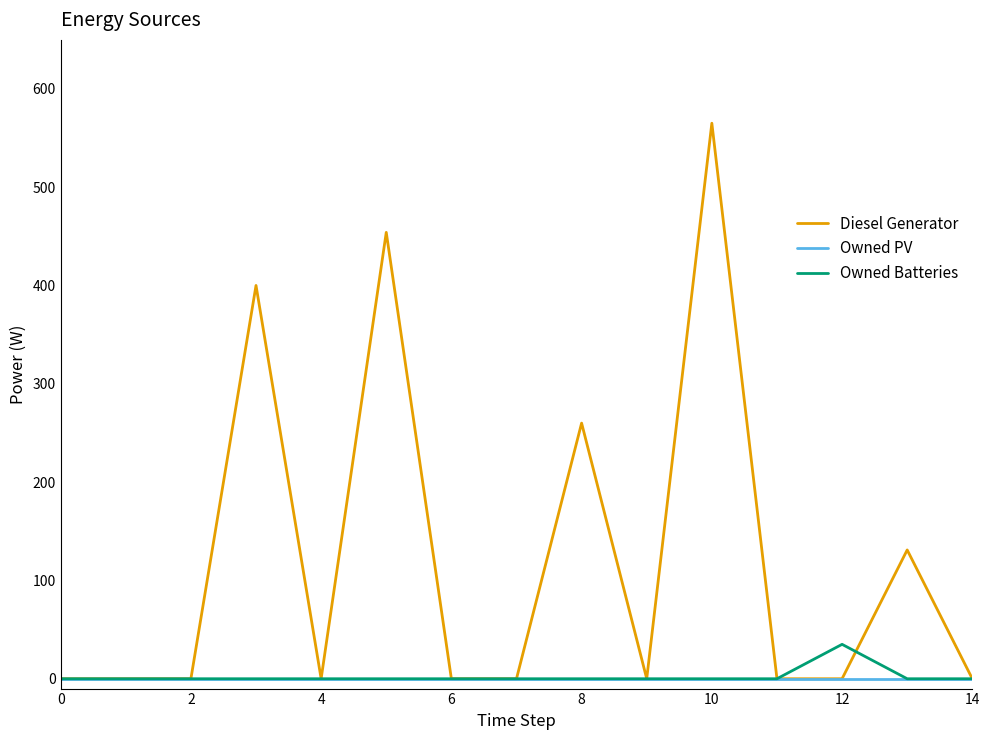

What is the greatest value displayed?

565